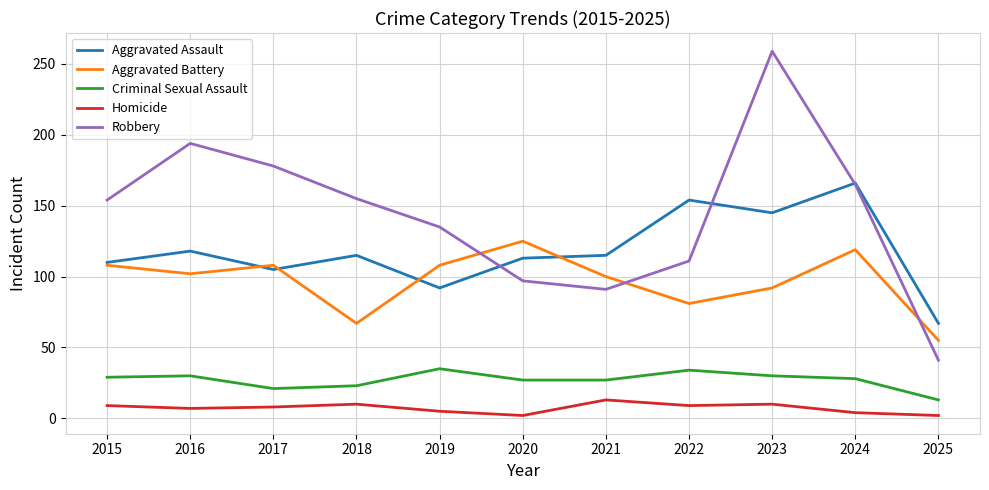

How many lines are shown in the chart?

5